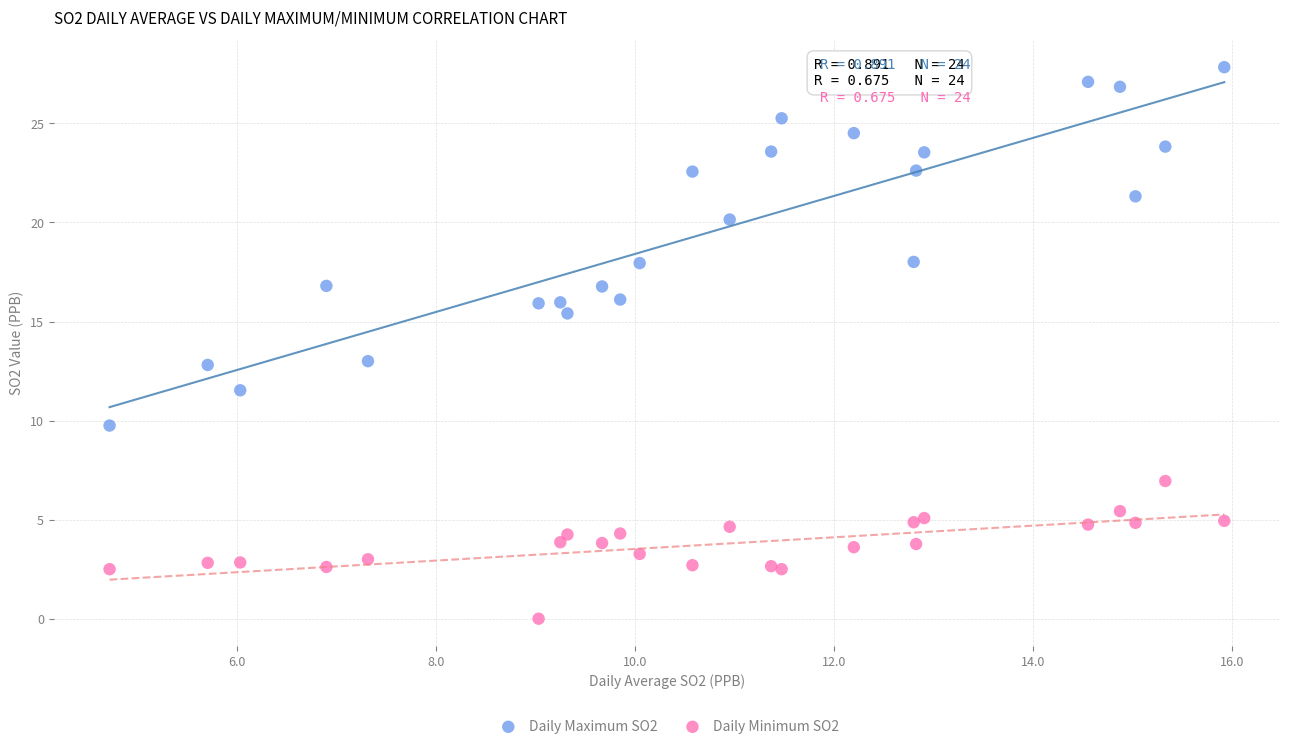

What are all the series names shown in the legend?

Daily Maximum SO2, Daily Minimum SO2